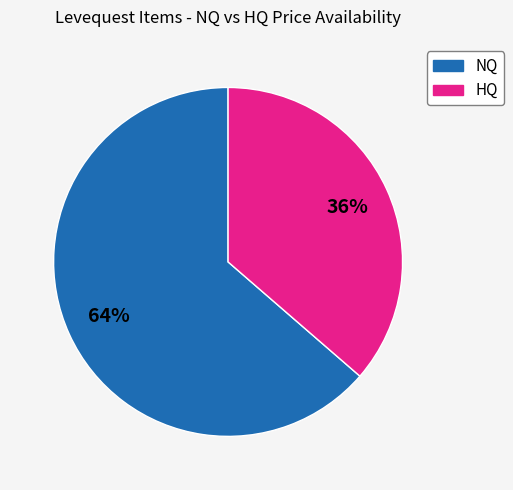

Combined, do NQ and HQ account for over 50%?

Yes